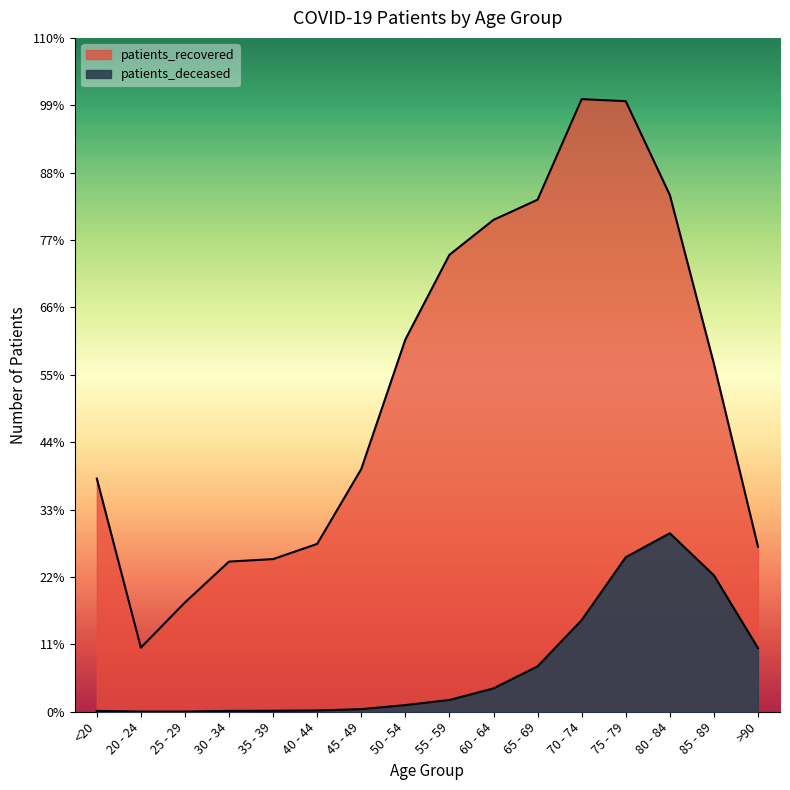

What is the spread (max minus min) of values at 30 - 34?

2576